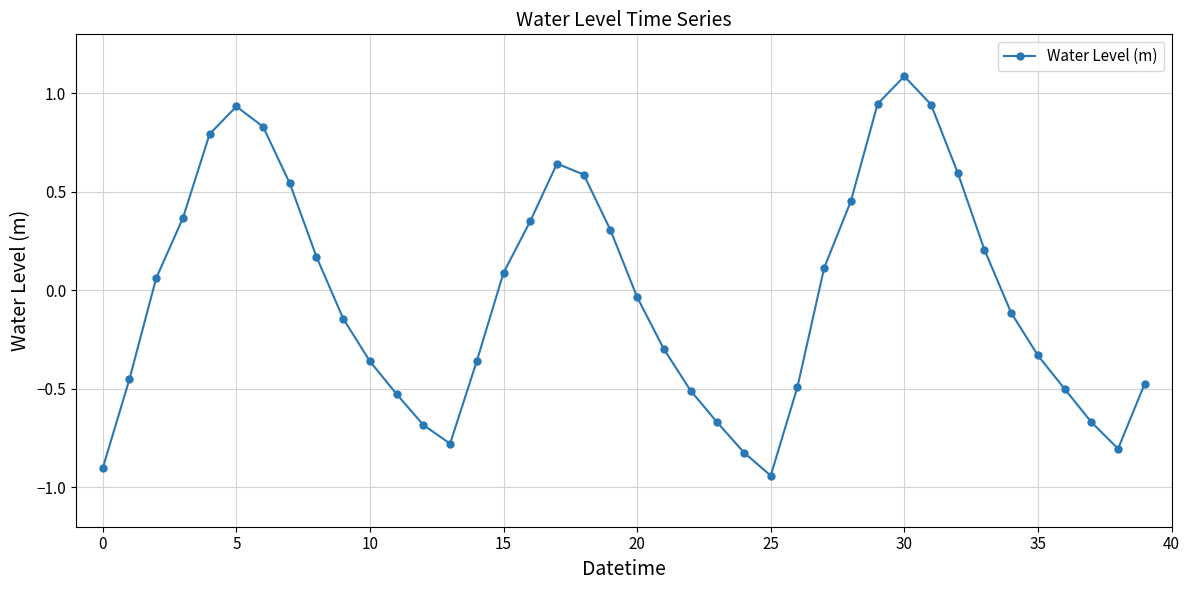

True or false: there are more than 1 points higher than both neighbors.

True